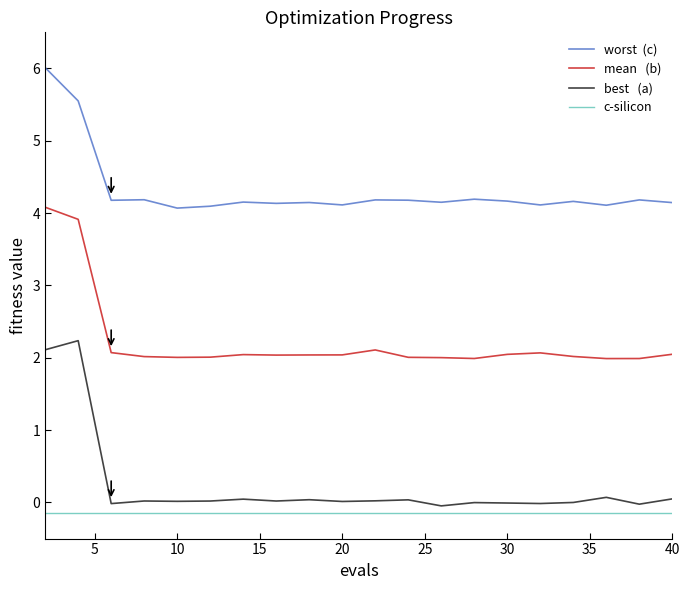

Which series has the largest range (max minus min)?

best